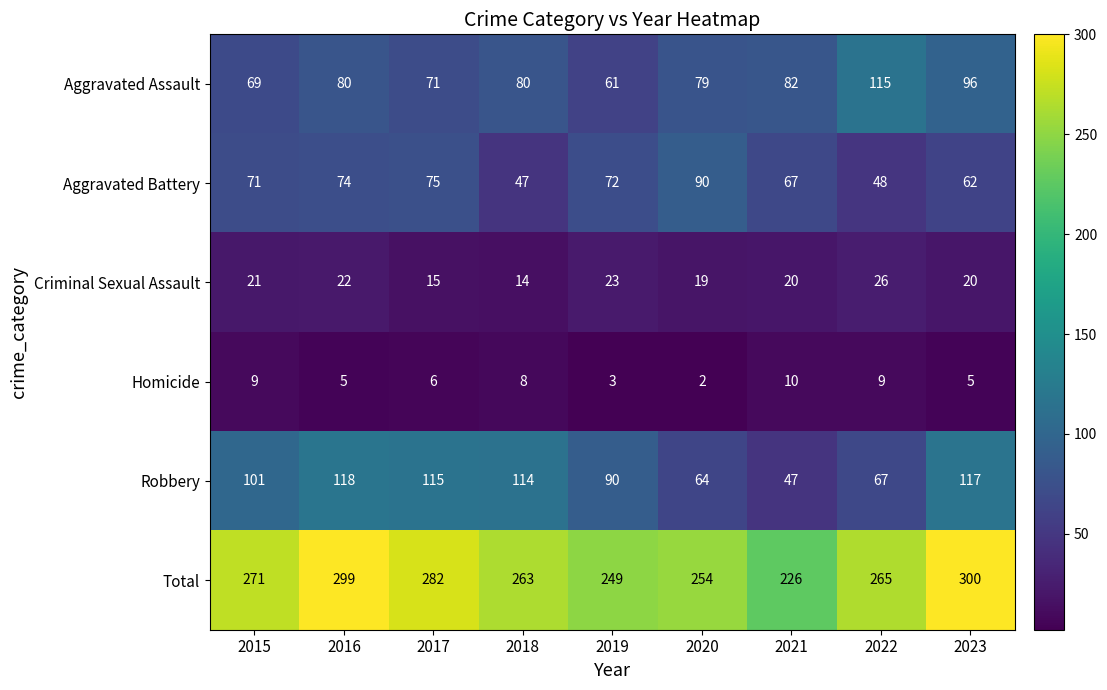

Which series has the widest spread of values?

Total